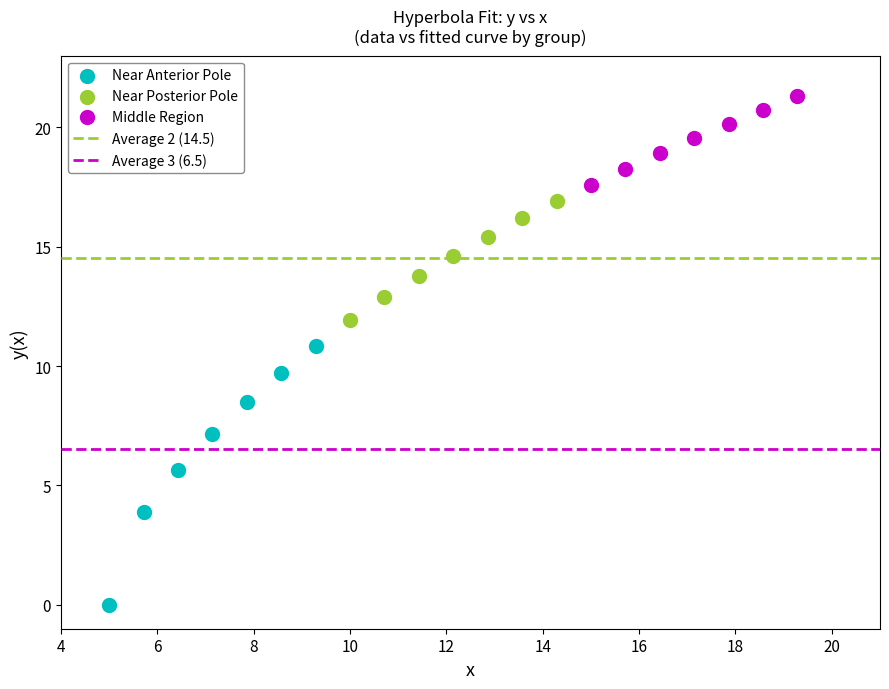

Which series contains the highest Y value?

Middle Region